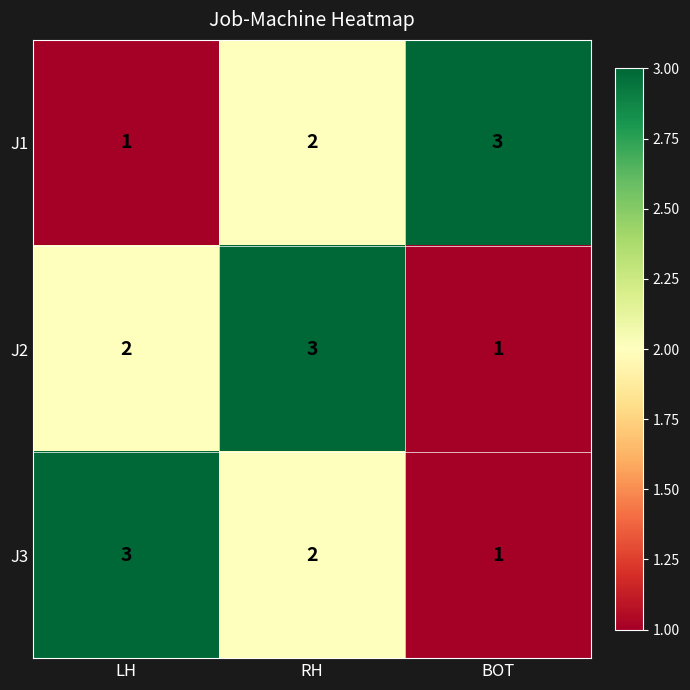

At LH, list the series in order from largest to smallest.

J3, J2, J1